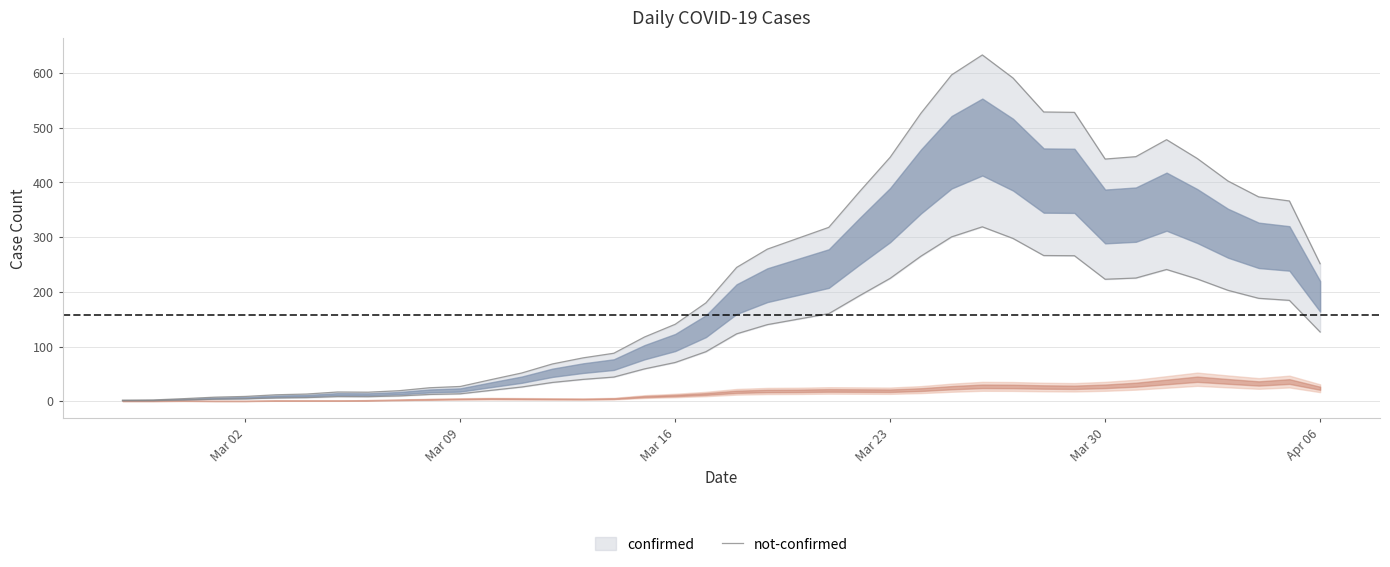

What is the average value of the confirmed series?

181